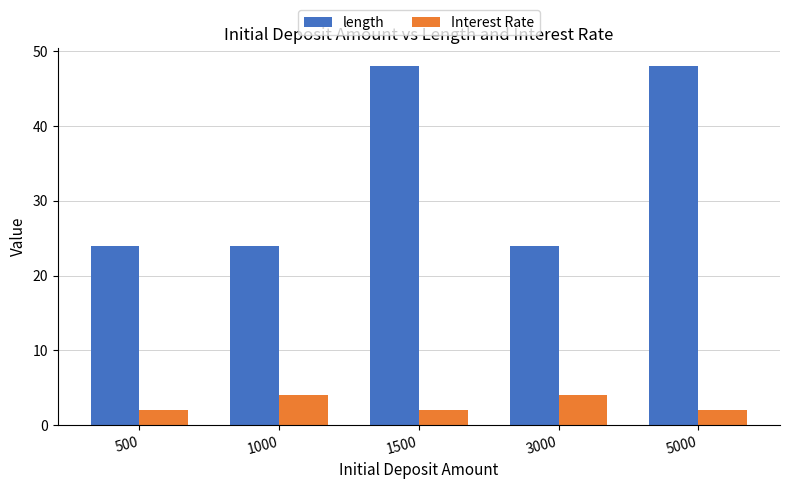

Reading left to right, extract all data points from this chart.

length: 500=24	1000=24	1500=48	3000=24	5000=48
Interest Rate: 500=2	1000=4	1500=2	3000=4	5000=2